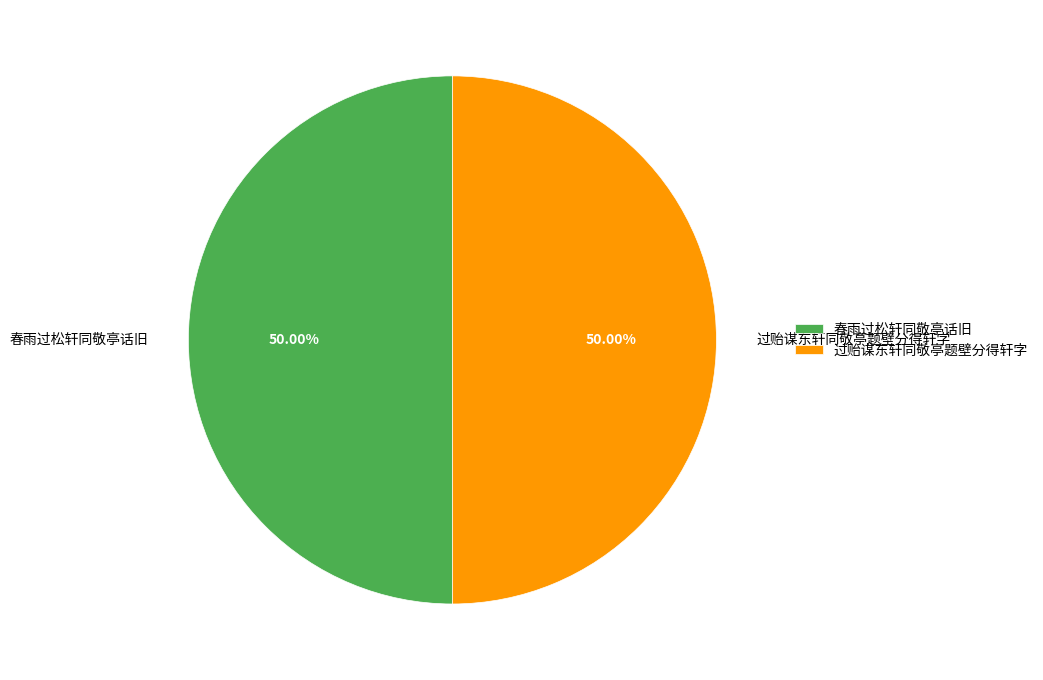

To the nearest percent, what portion does 春雨过松轩同敬亭话旧 represent?

50%